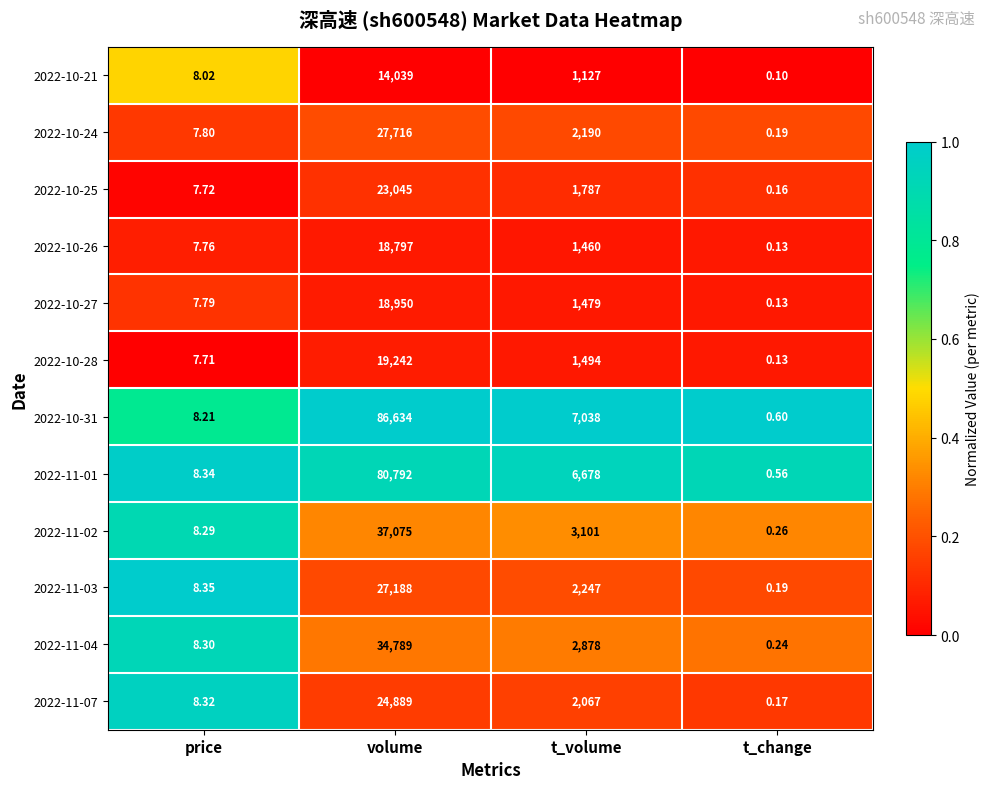

How many series are shown in this chart?

12